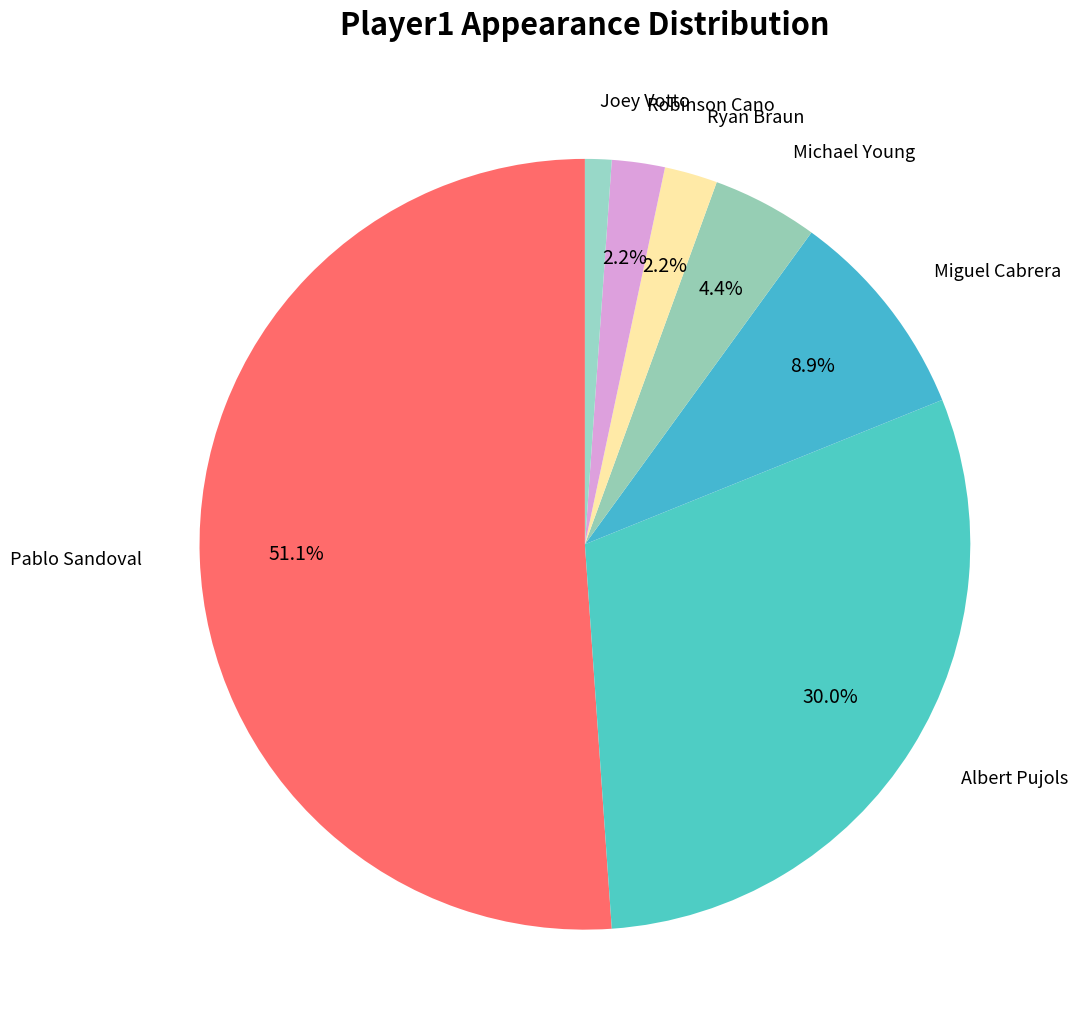

Between Miguel Cabrera and Ryan Braun, which is larger?

Miguel Cabrera